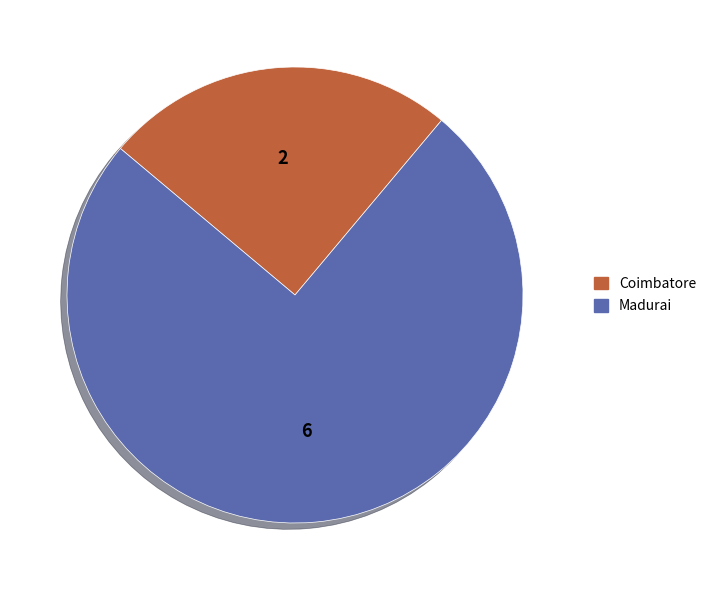

Which category has the smallest portion of the pie?

Coimbatore